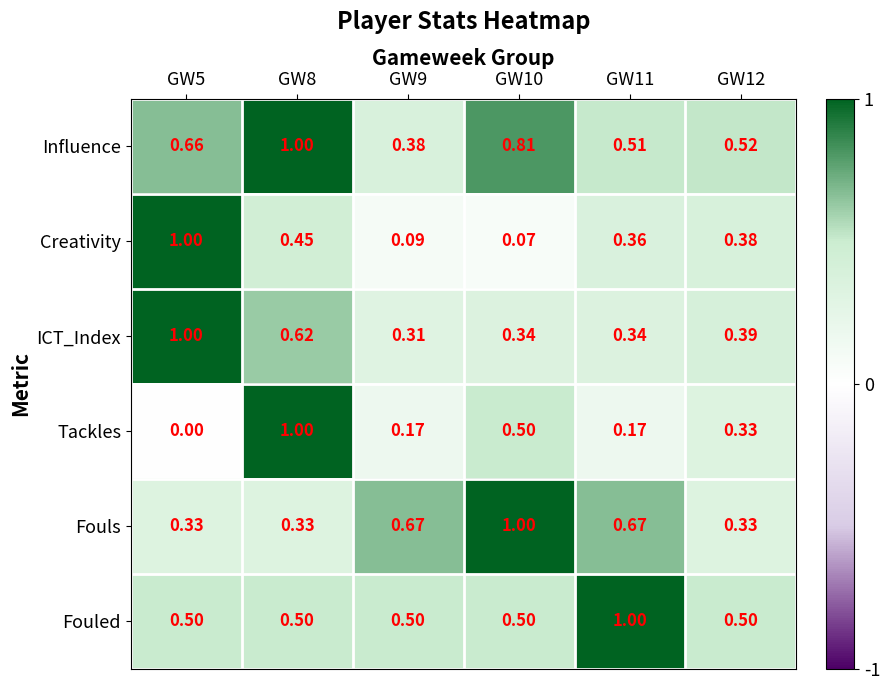

Between GW5 and GW10, which series saw the biggest shift?

Creativity